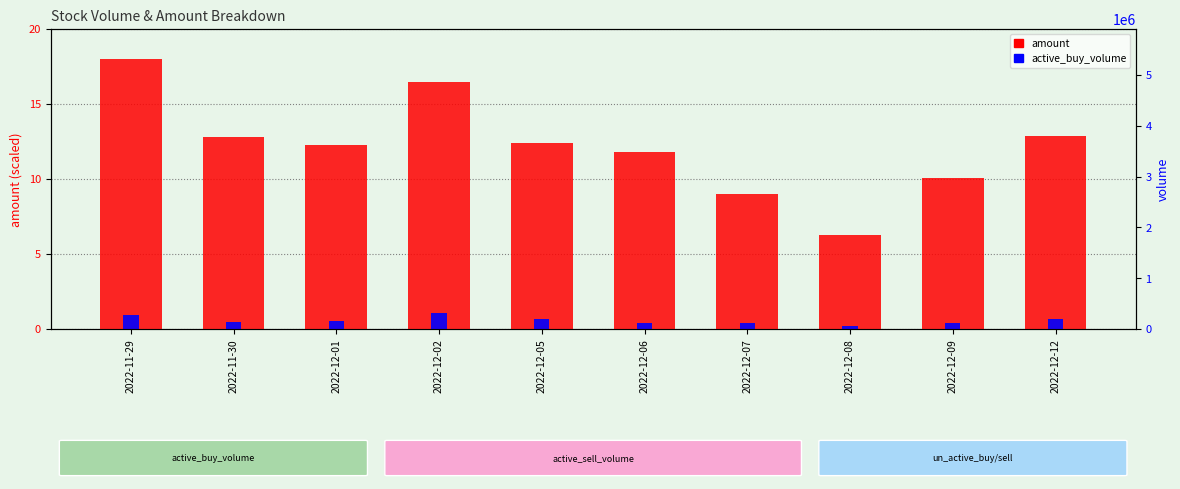

The value of active_buy_volume at 2022-11-30 is 0.2. True or false?

False